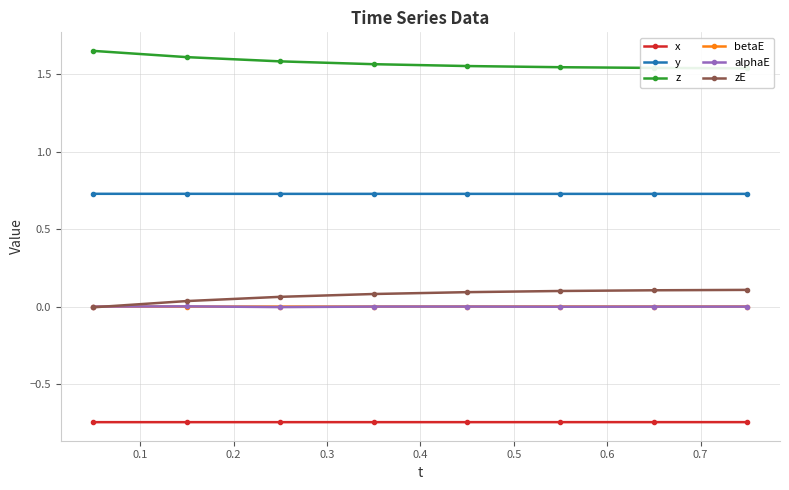

How many times do zE and alphaE cross each other?

1